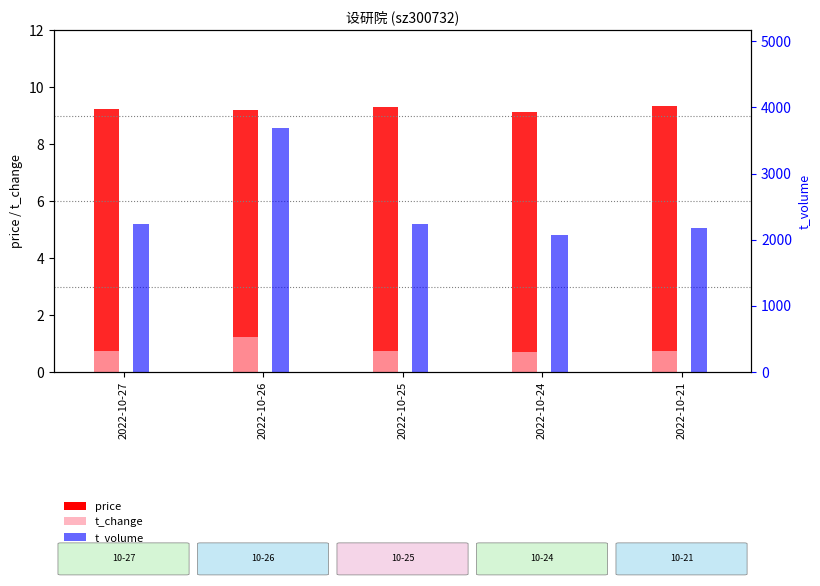

The value of t_change at 2022-10-26 is 1.9. True or false?

False